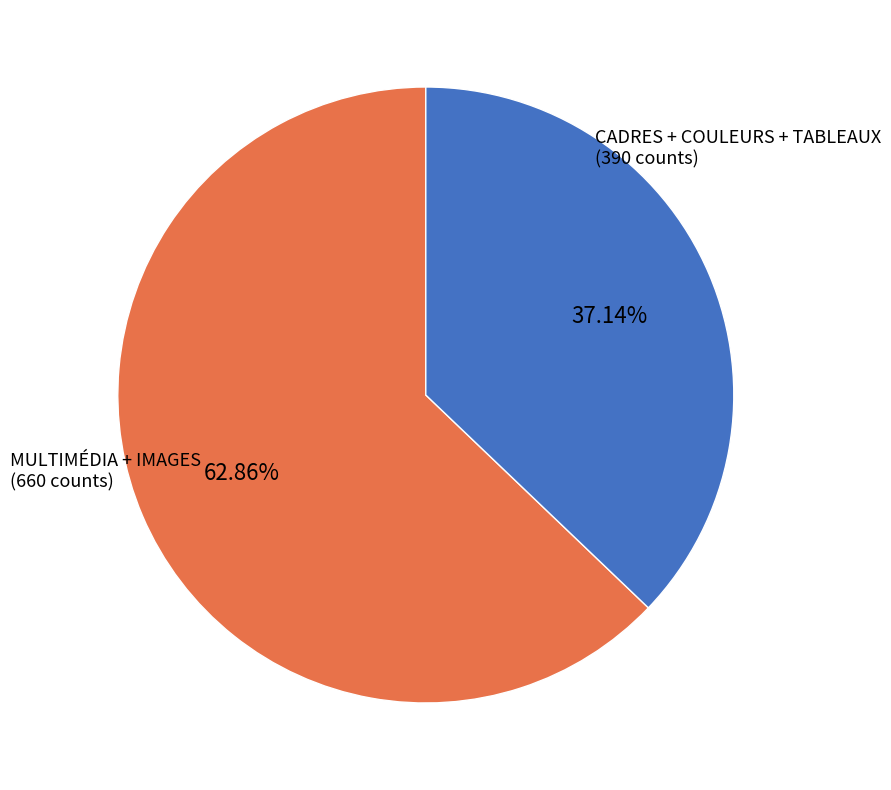

Is there any slice that represents more than half of the pie?

Yes